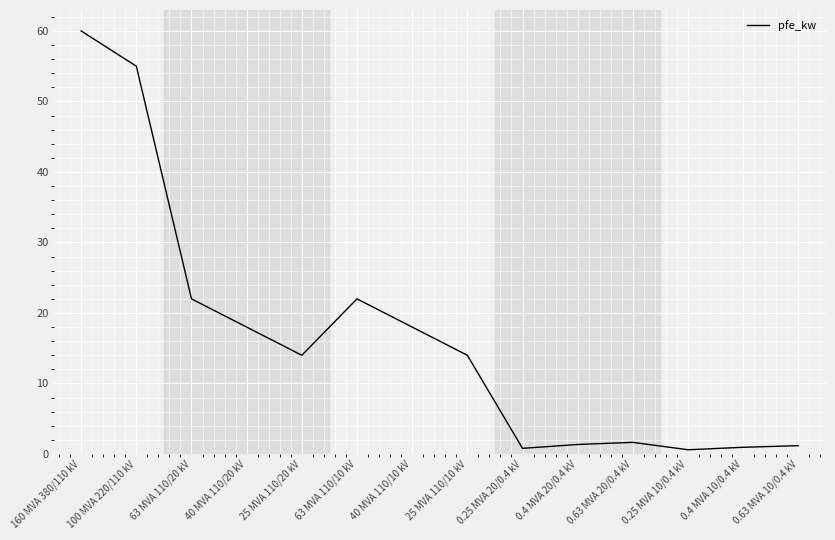

Which has a higher value, 40 MVA 110/10 kV or 25 MVA 110/20 kV?

40 MVA 110/10 kV